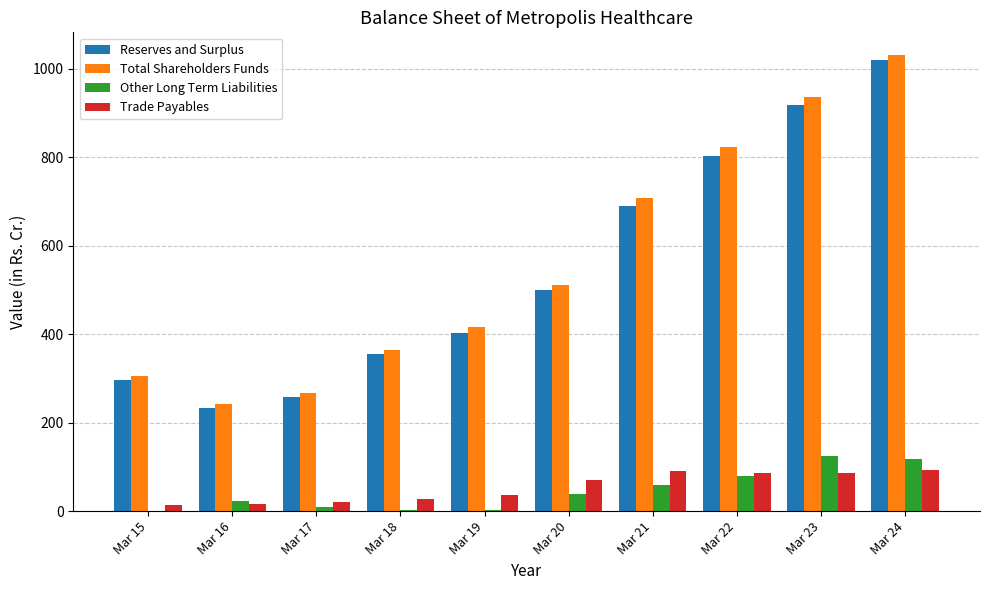

The Other Long Term Liabilities series shows 59.5 at Mar 21. True or false?

True